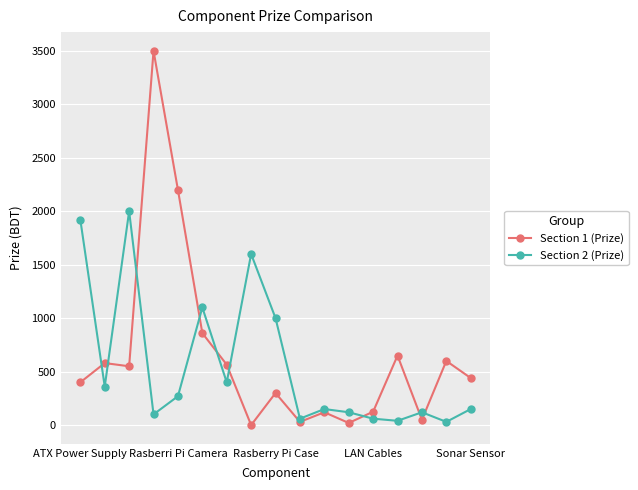

What is the difference between the maximum and minimum values in the Section 1 (Prize) series?

3500